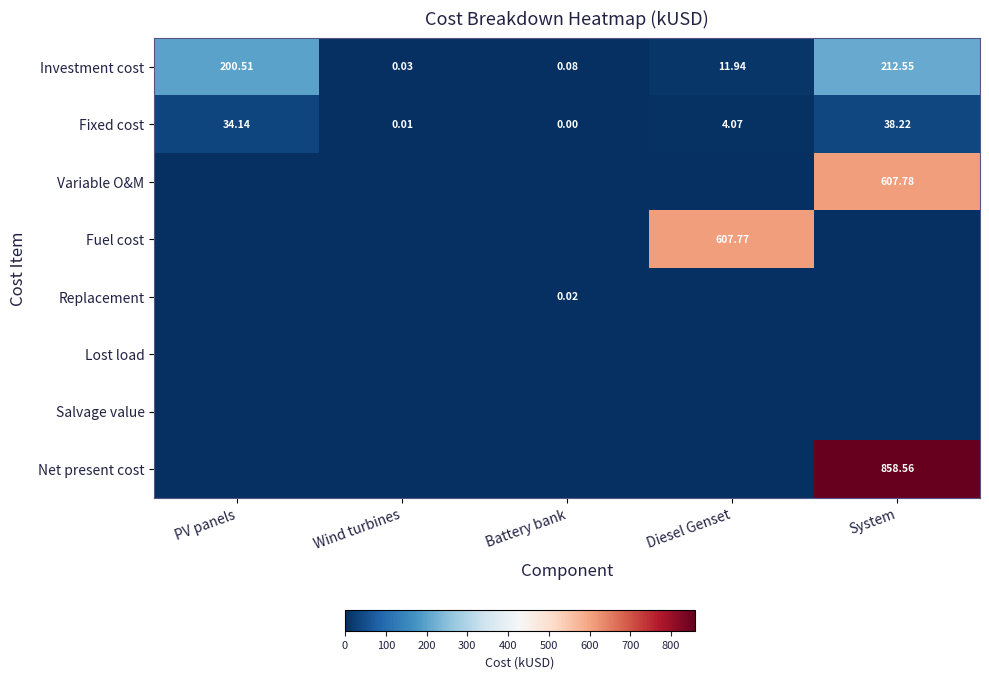

What is the difference between the highest and lowest values at System?

858.6